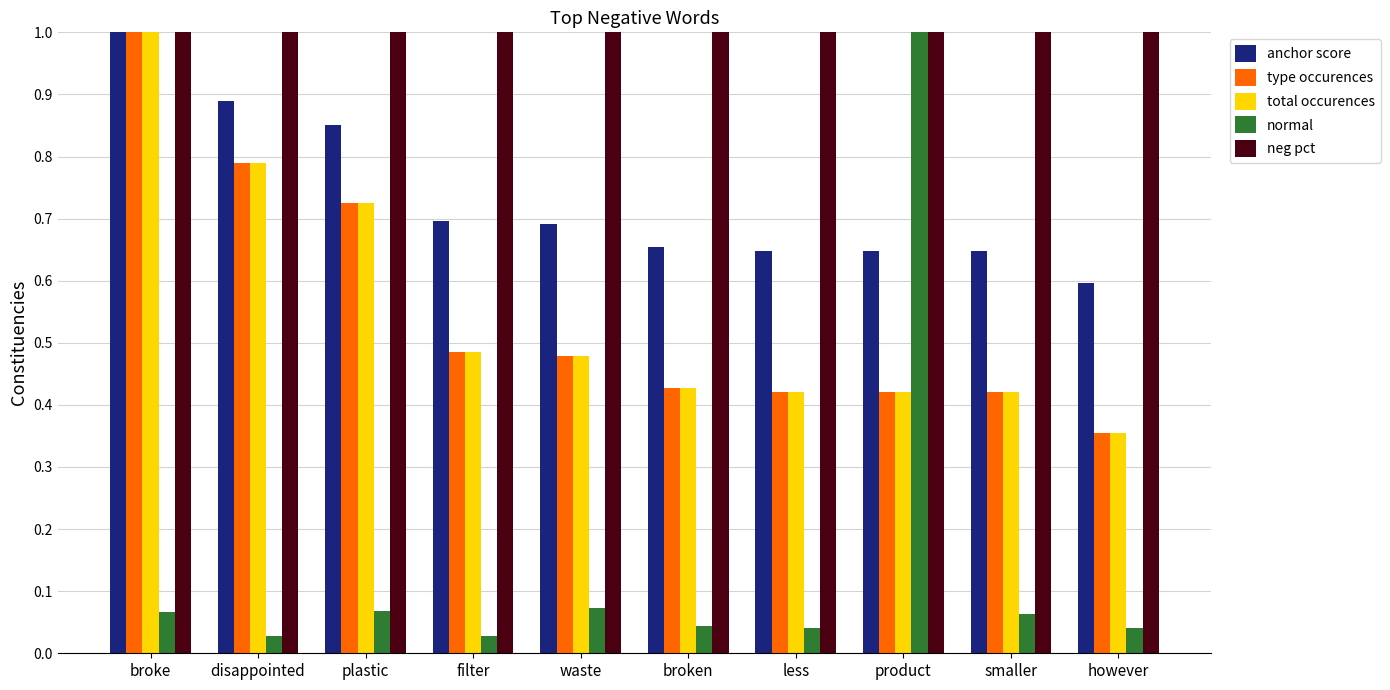

What is the sum of all neg pct values?

10.0